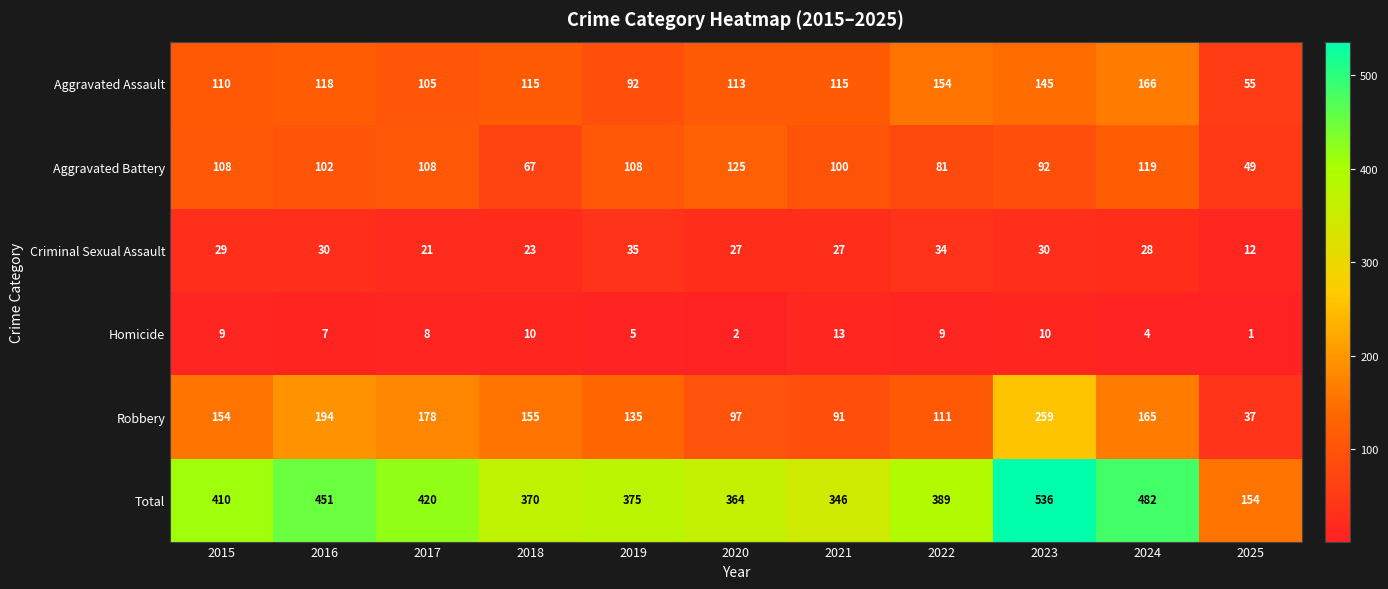

What is the maximum value shown in the chart?

536